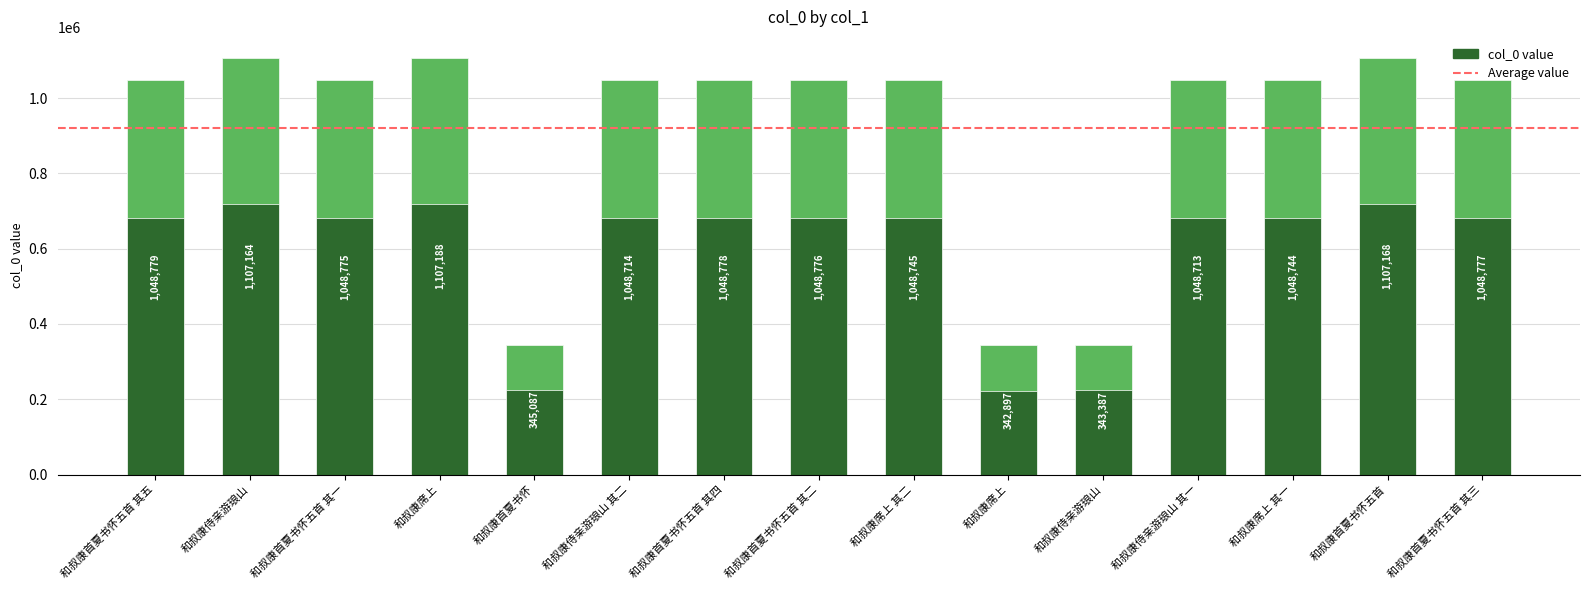

Reading left to right, extract all data points from this chart.

1048779	1107164	1048775	1107188	345087	1048714	1048778	1048776	1048745	342897	343387	1048713	1048744	1107168	1048777